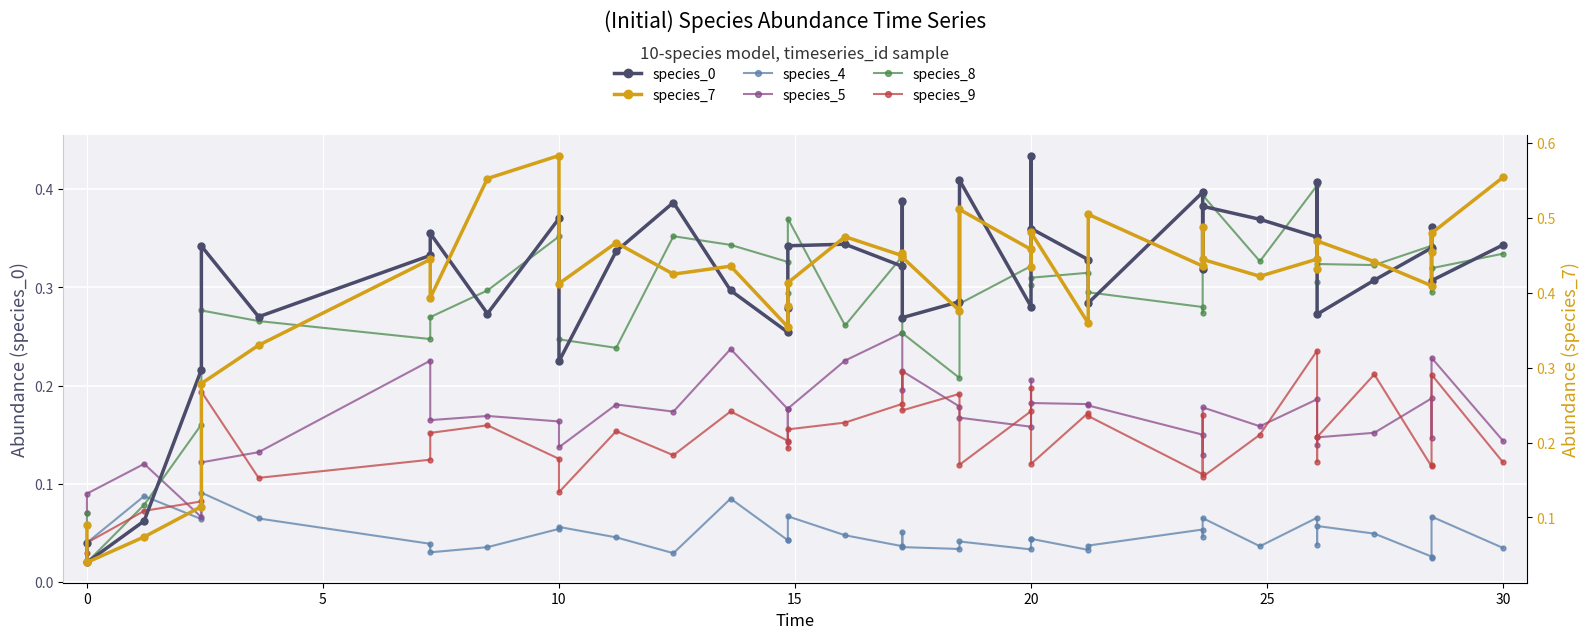

Which series has the largest total across all categories?

species_7